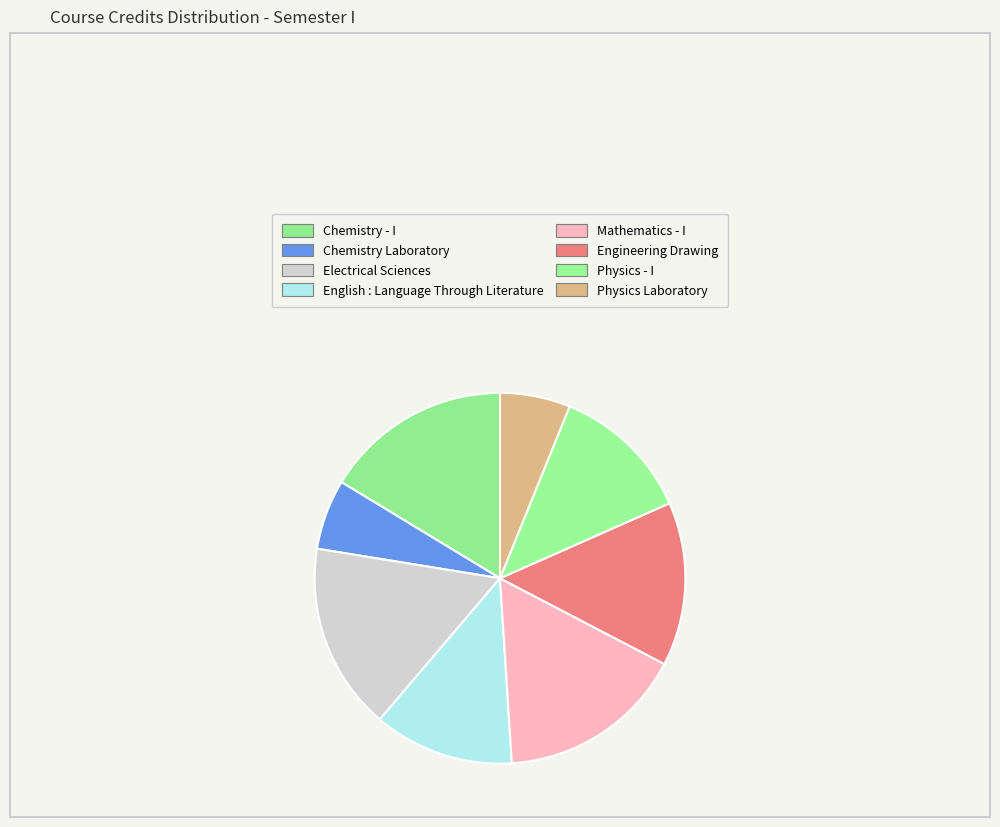

Does English : Language Through Literature represent more than half of the total?

No